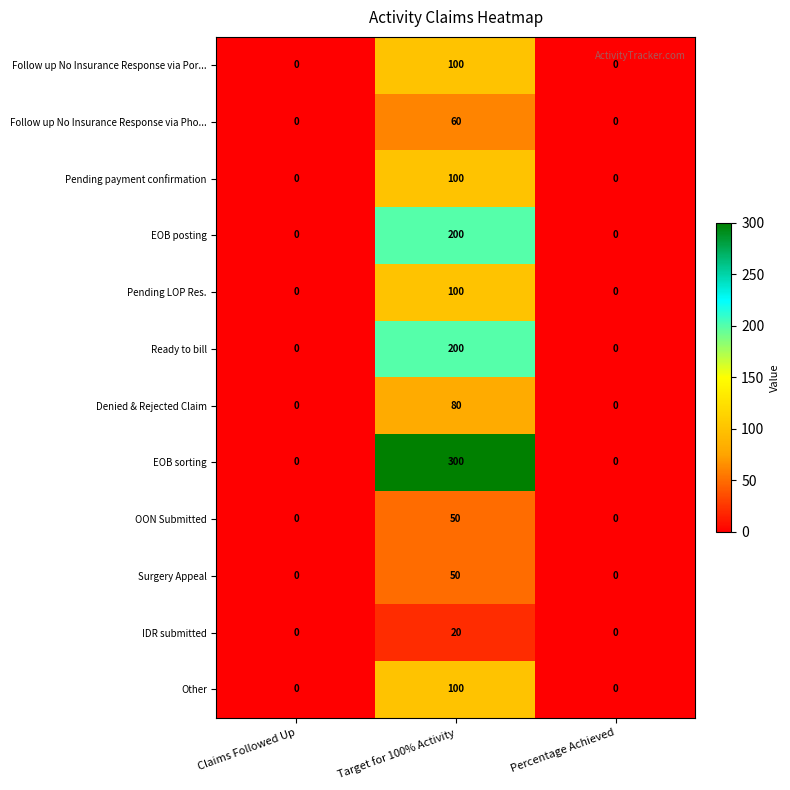

How many data points in Follow up No Insurance Response via Por... are above 0?

1